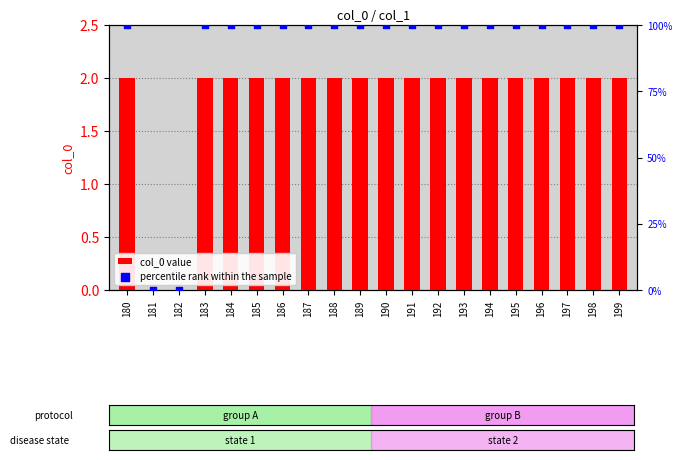

At which category is the sum across all series the highest?

180